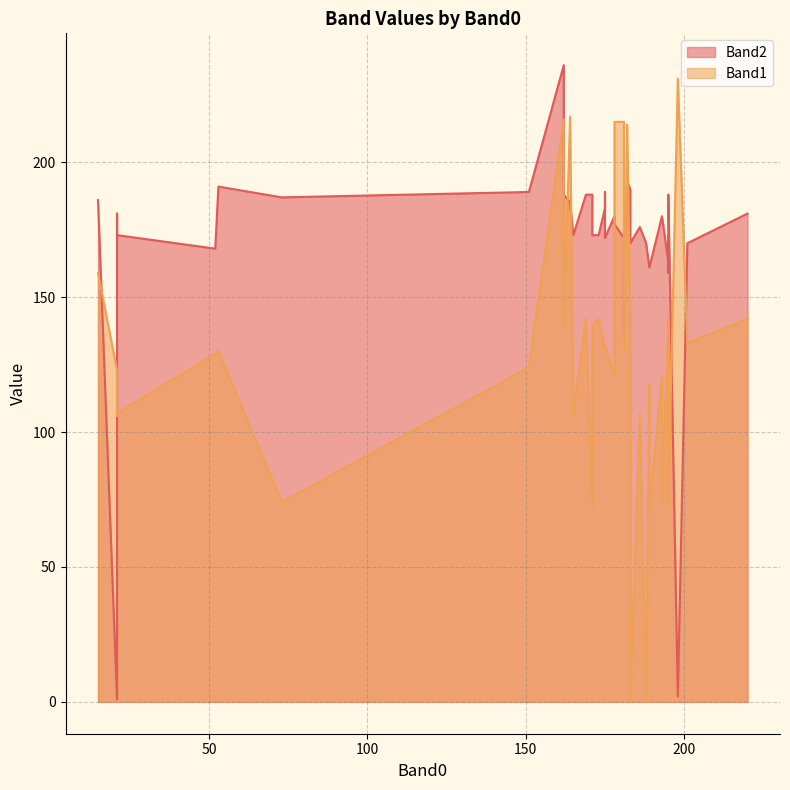

True or false: Band1 has a value of 50 at 15.

False